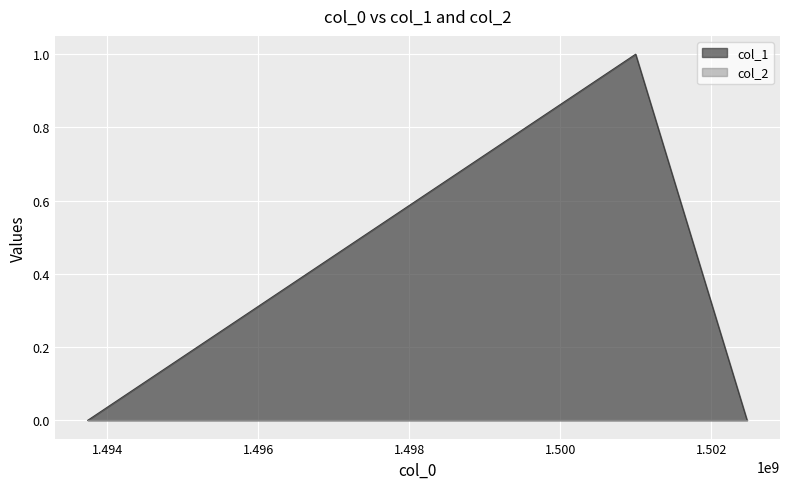

What is the maximum value shown in the chart?

1